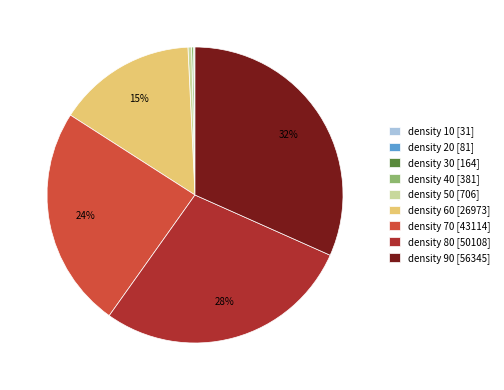

What is the ratio of the value at density 80 [50108] to the value at density 70 [43114]?

1.2